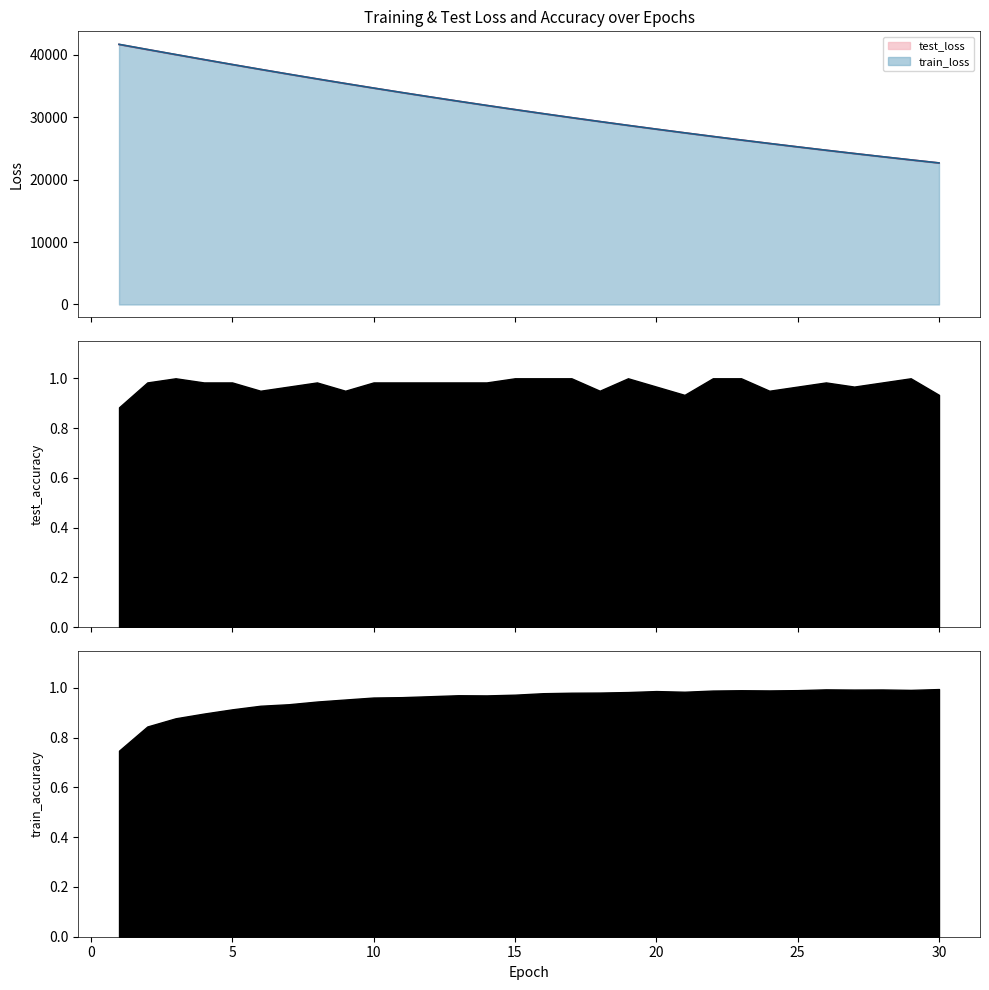

What is the smallest value displayed?

22678.2